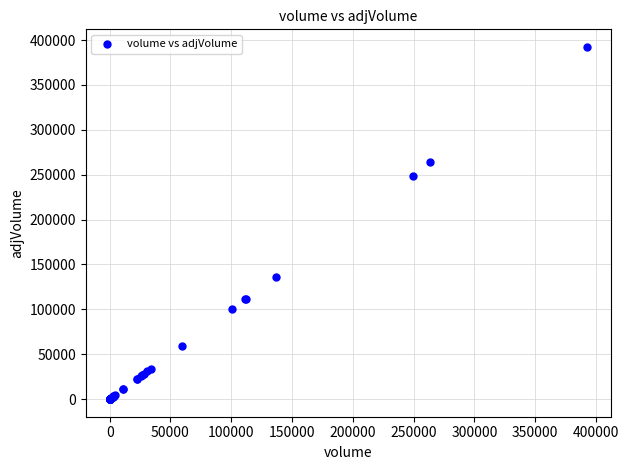

What Y value in the scatter plot is closest to 196184?

249084